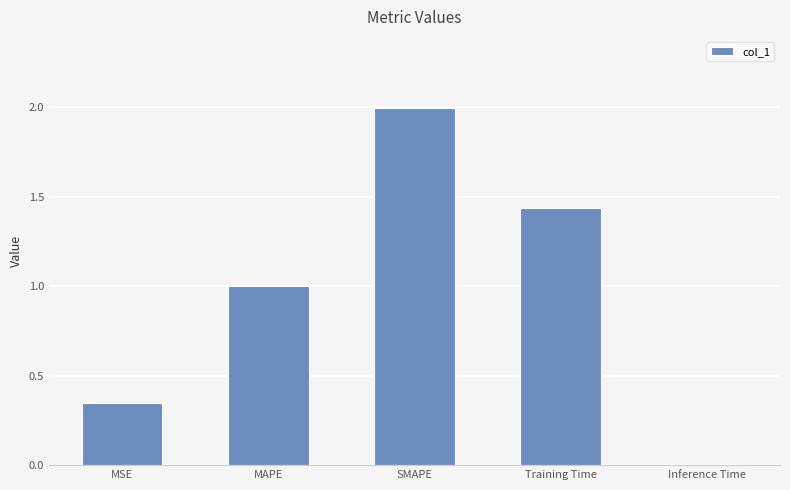

How many categories are shown in the chart?

5